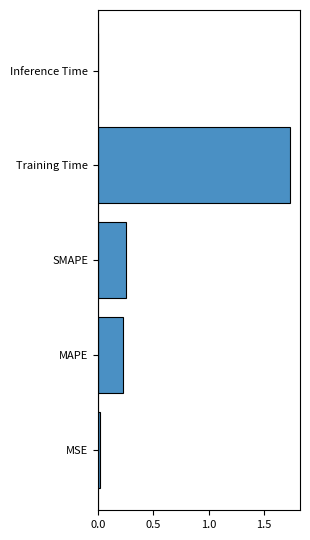

At which category does the chart reach its peak across all series?

Training Time